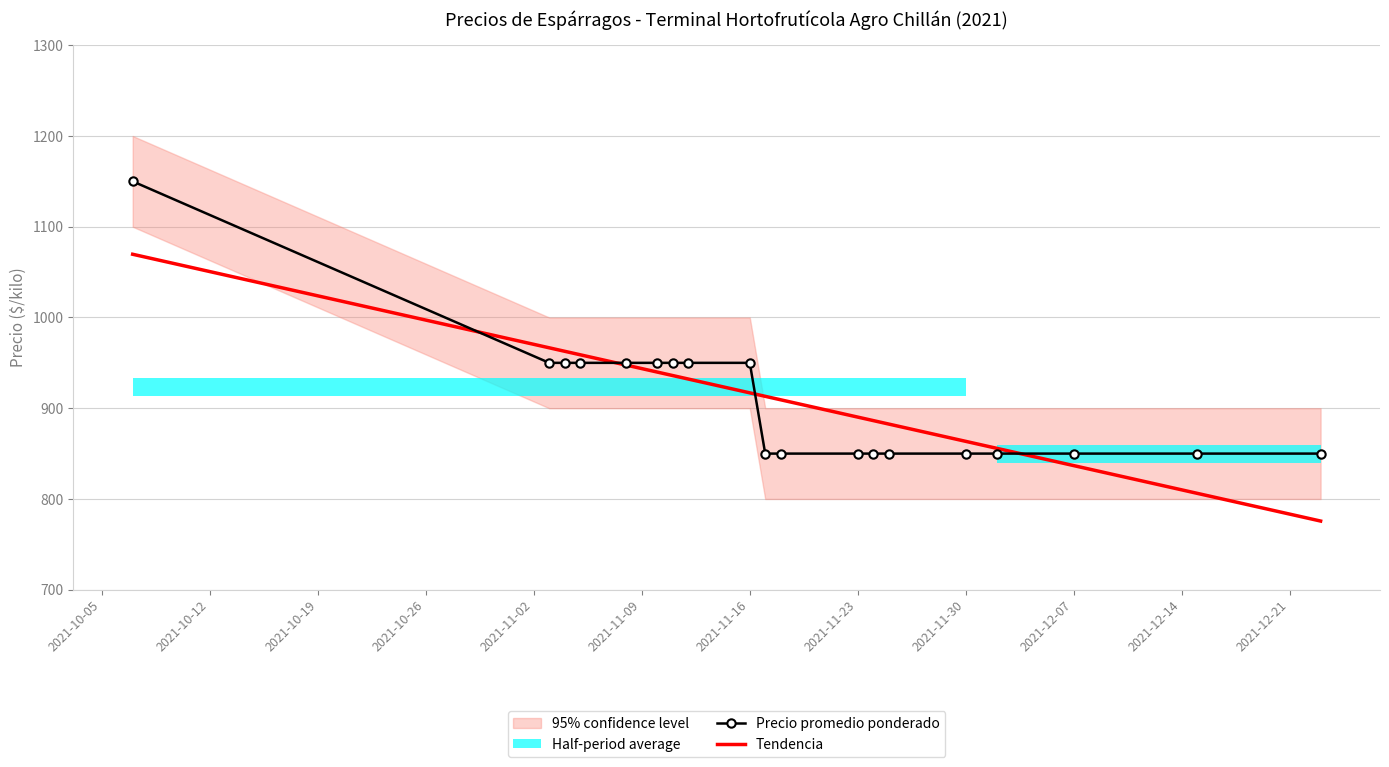

How many values in the Precio promedio ponderado series exceed 850?

9